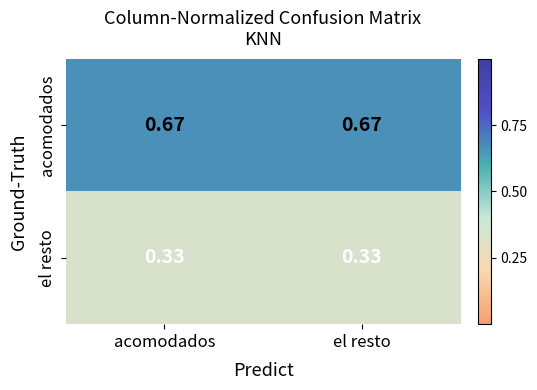

Which series has the largest total across all categories?

acomodados